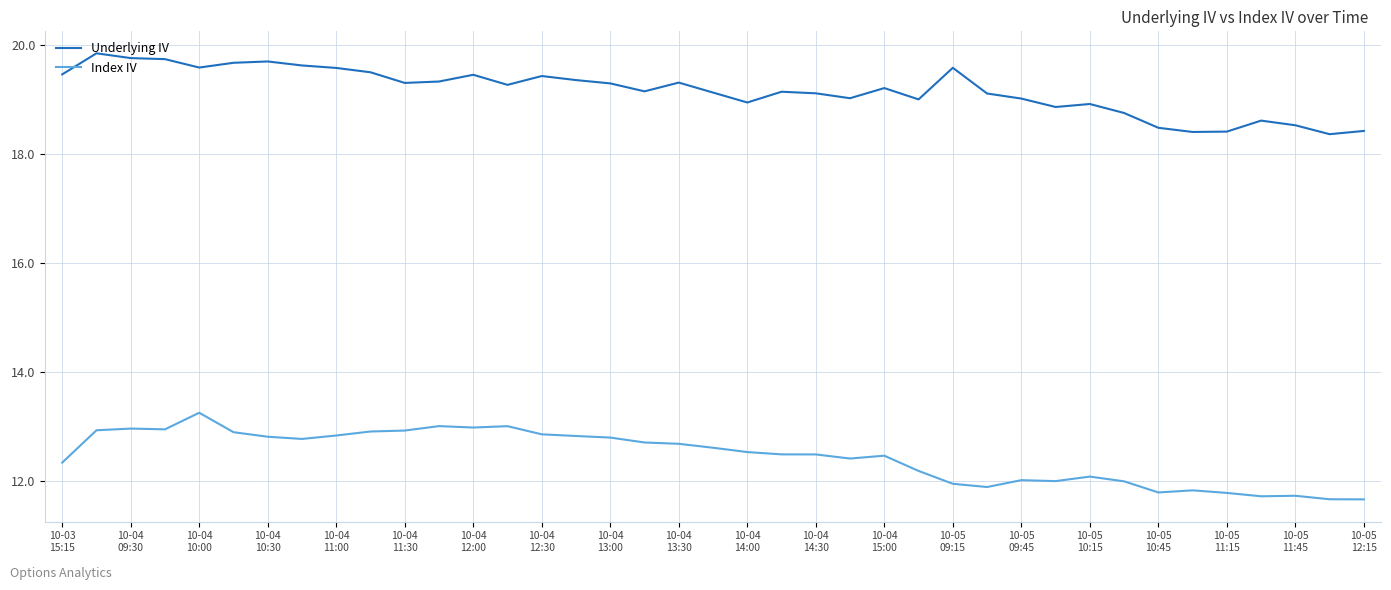

List the series in order of their overall mean, lowest first.

Index IV, Underlying IV